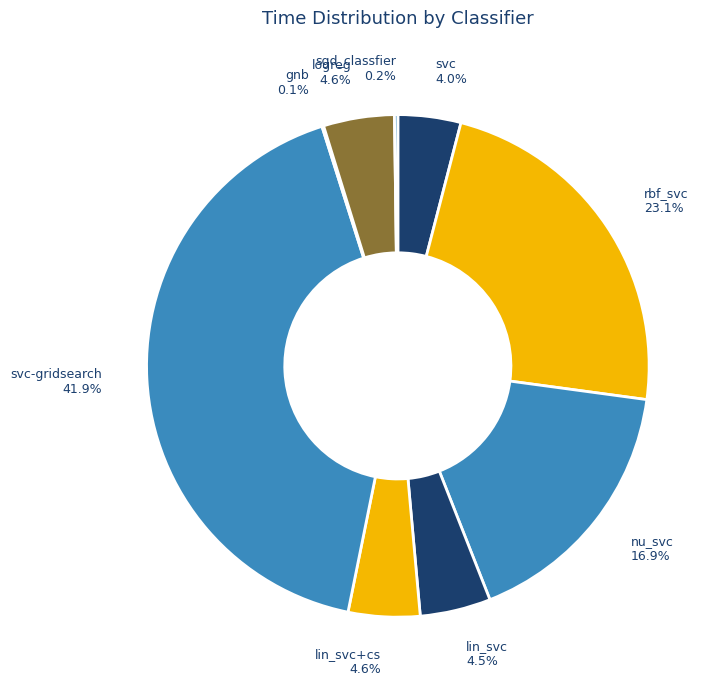

To the nearest percent, what is the average slice percentage?

11%